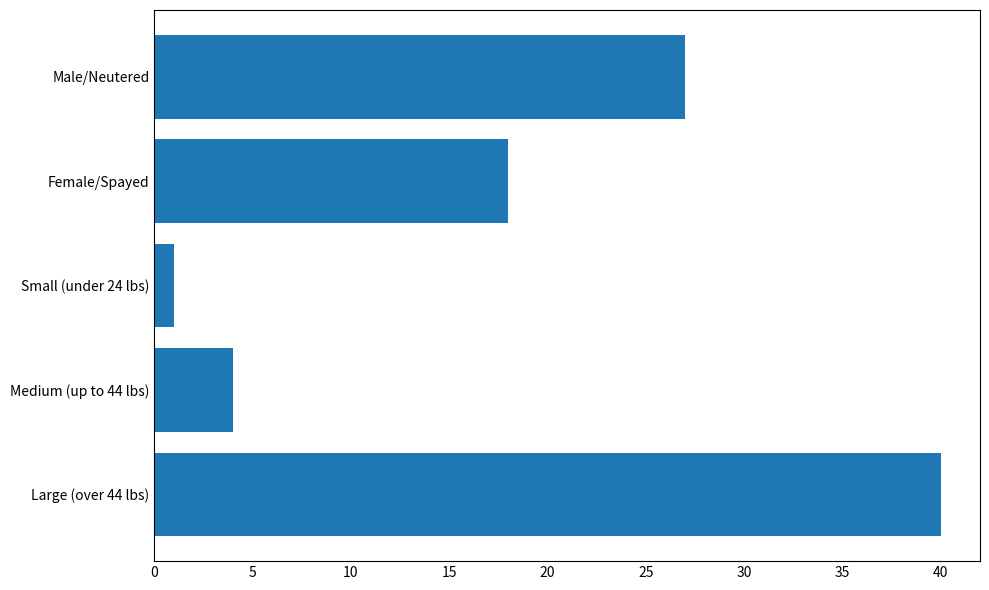

Approximately how many times larger is the value at Female/Spayed compared to Large (over 44 lbs)?

0.5